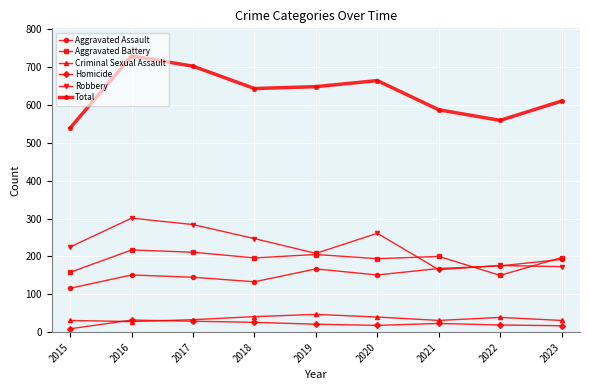

The value of Aggravated Assault at 2020 is 50. True or false?

False